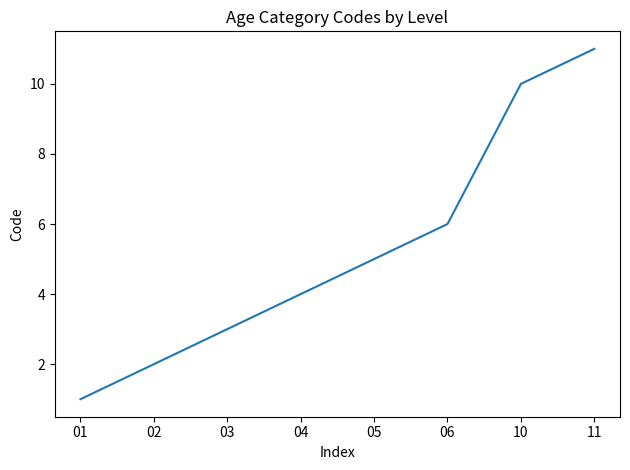

How many values are below 5?

4